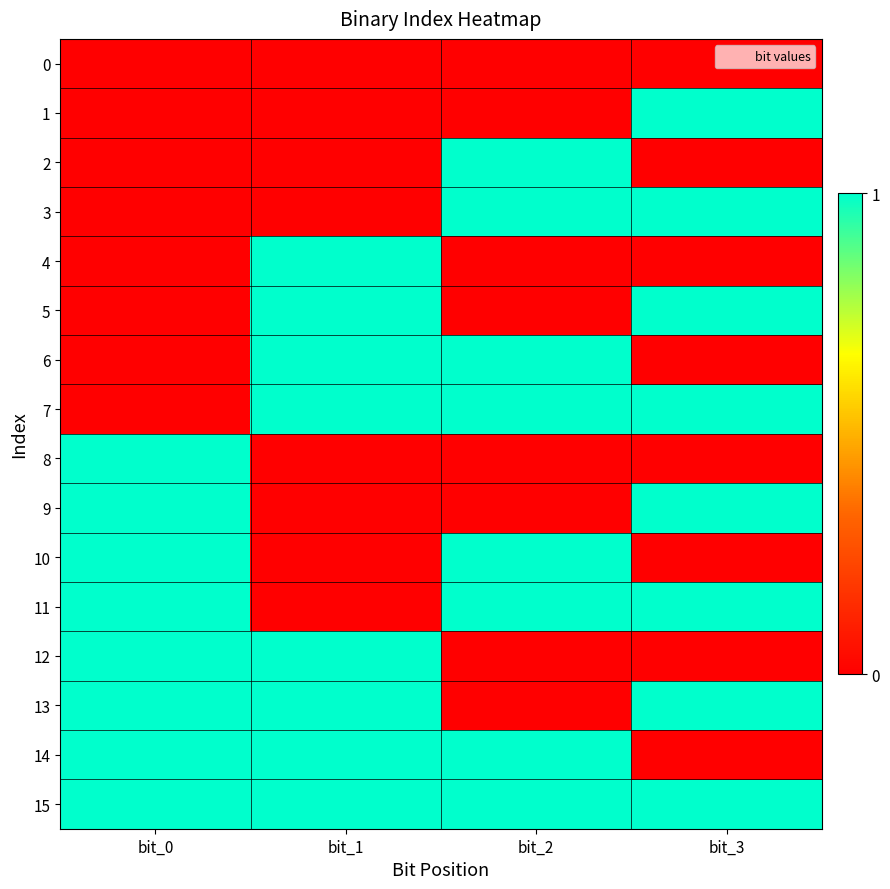

Reading right to left, what are all the values shown in this chart?

0: bit_3=0	bit_2=0	bit_1=0	bit_0=0
1: bit_3=1	bit_2=0	bit_1=0	bit_0=0
2: bit_3=0	bit_2=1	bit_1=0	bit_0=0
3: bit_3=1	bit_2=1	bit_1=0	bit_0=0
4: bit_3=0	bit_2=0	bit_1=1	bit_0=0
5: bit_3=1	bit_2=0	bit_1=1	bit_0=0
6: bit_3=0	bit_2=1	bit_1=1	bit_0=0
7: bit_3=1	bit_2=1	bit_1=1	bit_0=0
8: bit_3=0	bit_2=0	bit_1=0	bit_0=1
9: bit_3=1	bit_2=0	bit_1=0	bit_0=1
10: bit_3=0	bit_2=1	bit_1=0	bit_0=1
11: bit_3=1	bit_2=1	bit_1=0	bit_0=1
12: bit_3=0	bit_2=0	bit_1=1	bit_0=1
13: bit_3=1	bit_2=0	bit_1=1	bit_0=1
14: bit_3=0	bit_2=1	bit_1=1	bit_0=1
15: bit_3=1	bit_2=1	bit_1=1	bit_0=1